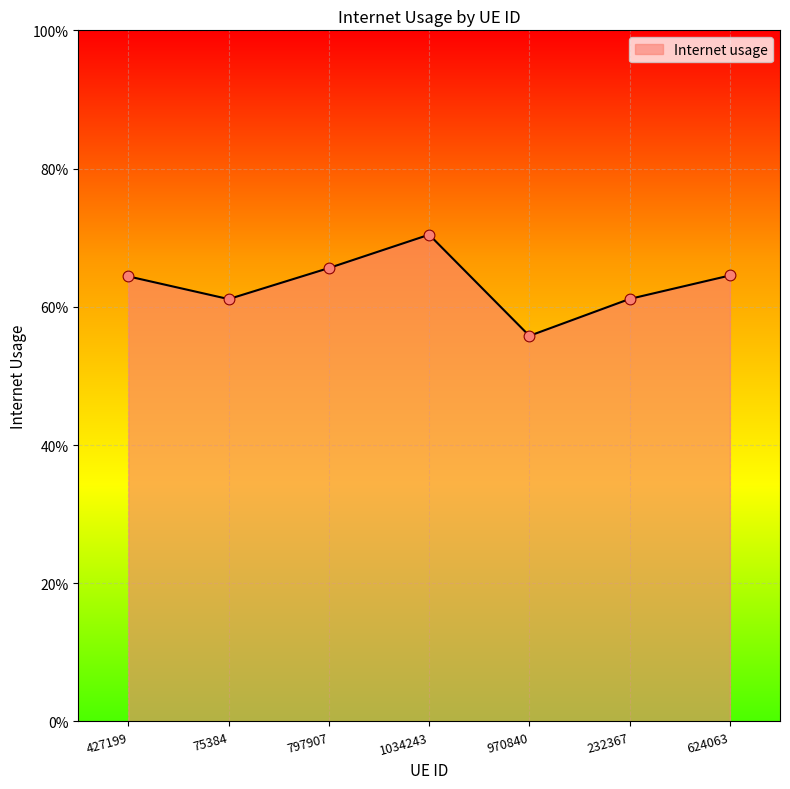

Between 232367 and 970840, which is larger?

232367